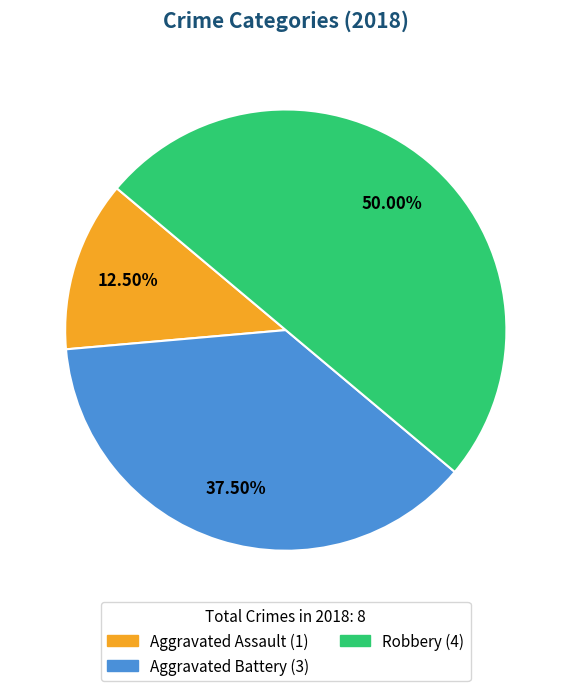

How many slices are in this pie chart?

3